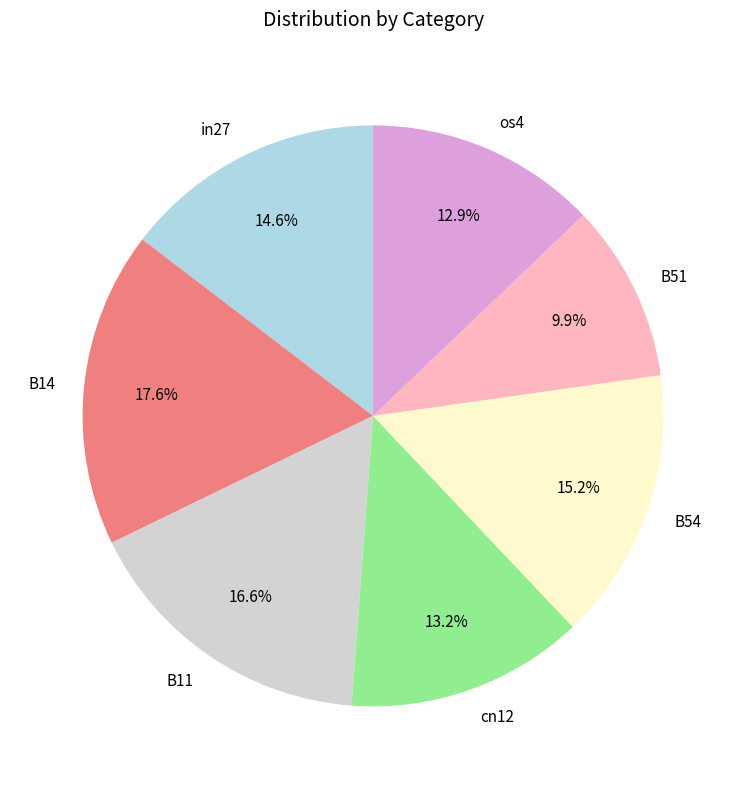

Which category has the smallest portion of the pie?

B51